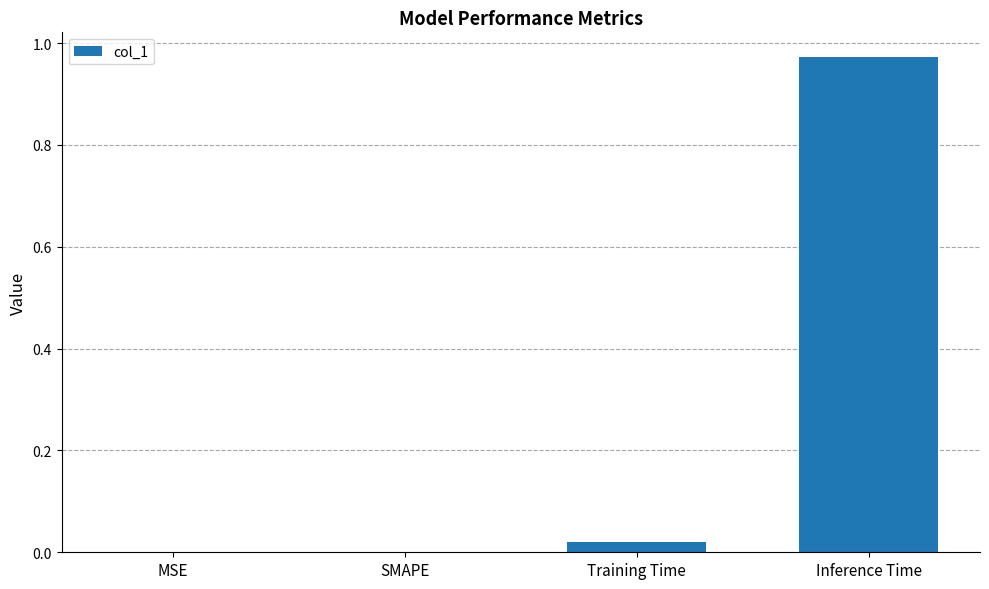

Is it true that the value at MSE is 0.0?

True